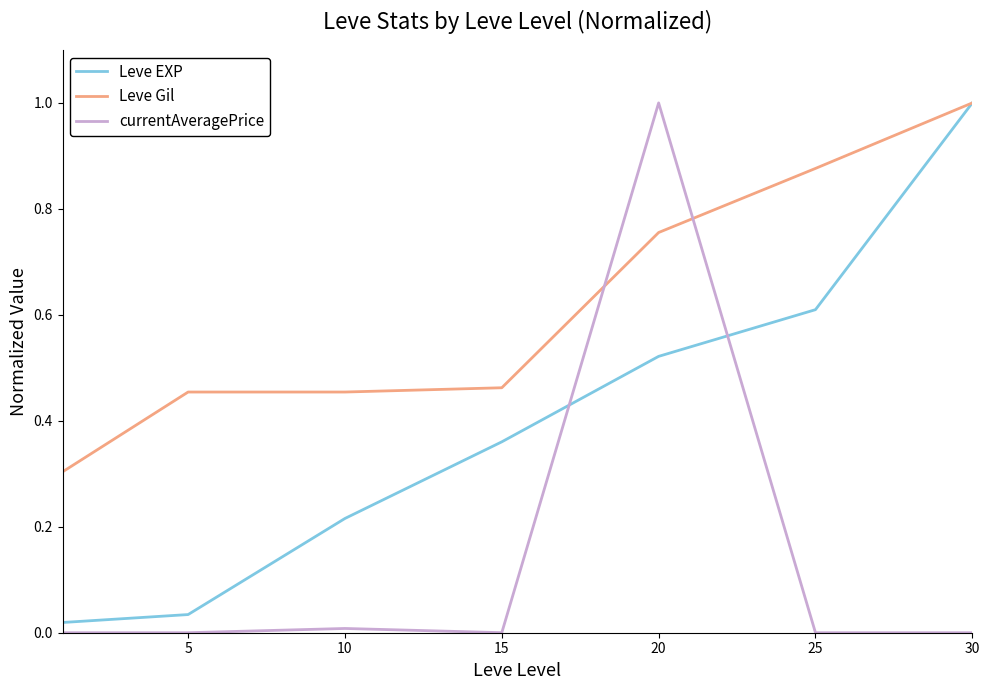

What is the difference between the maximum and minimum values in the Leve EXP series?

1.0